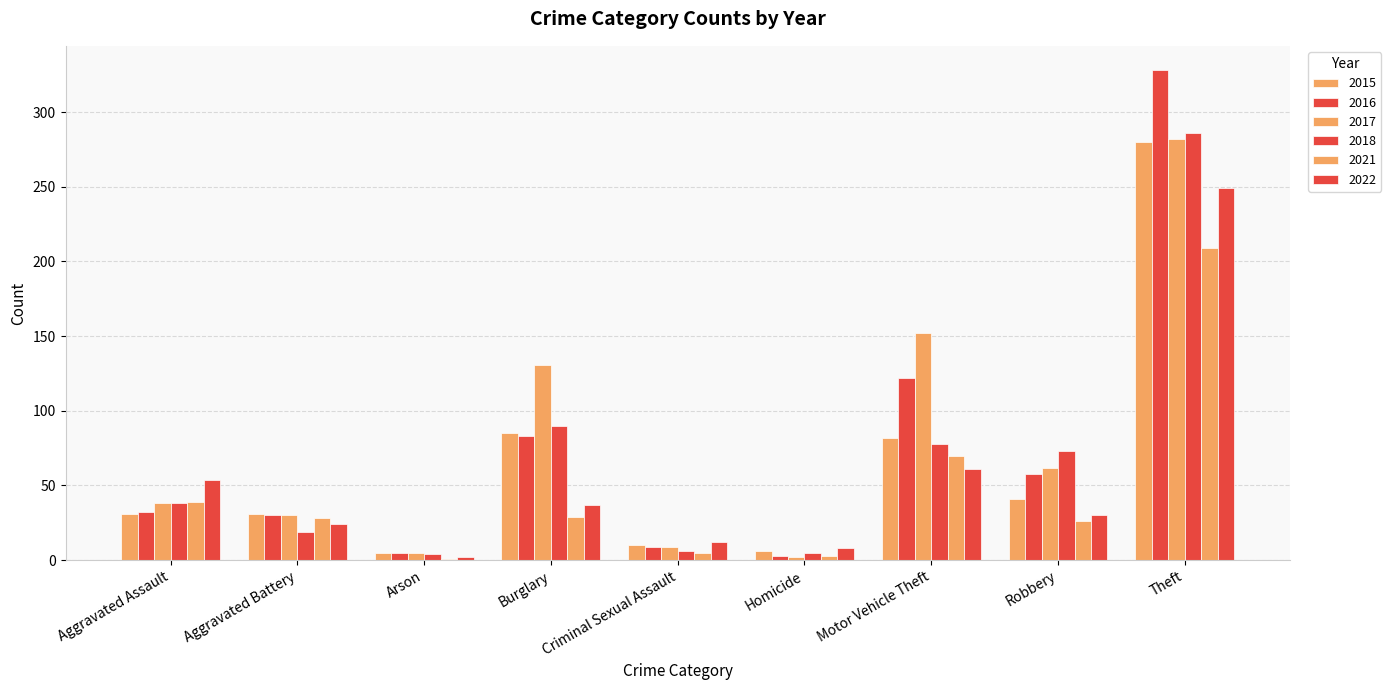

How many groups of bars are there?

9